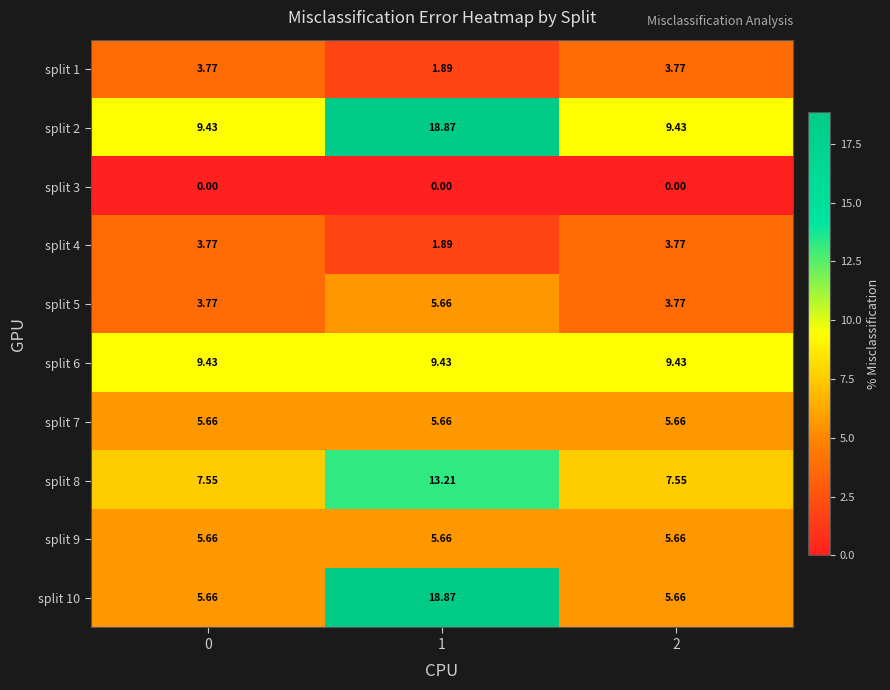

Is the value of split 6 at 1 greater than the value of split 1 at 1?

Yes